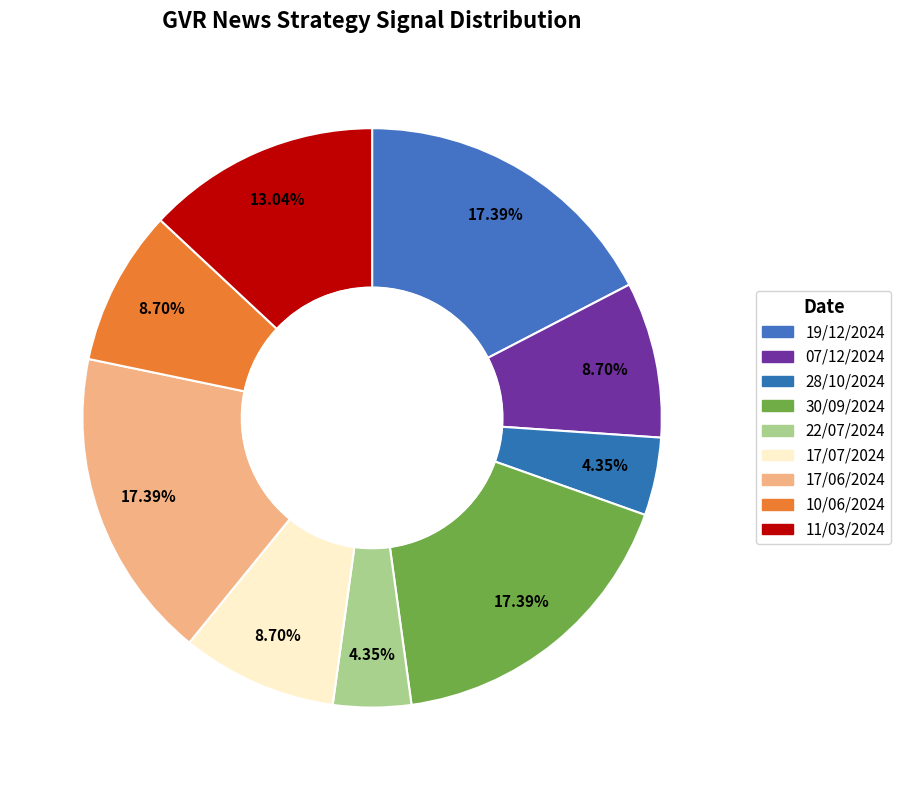

How many slices are in this pie chart?

9